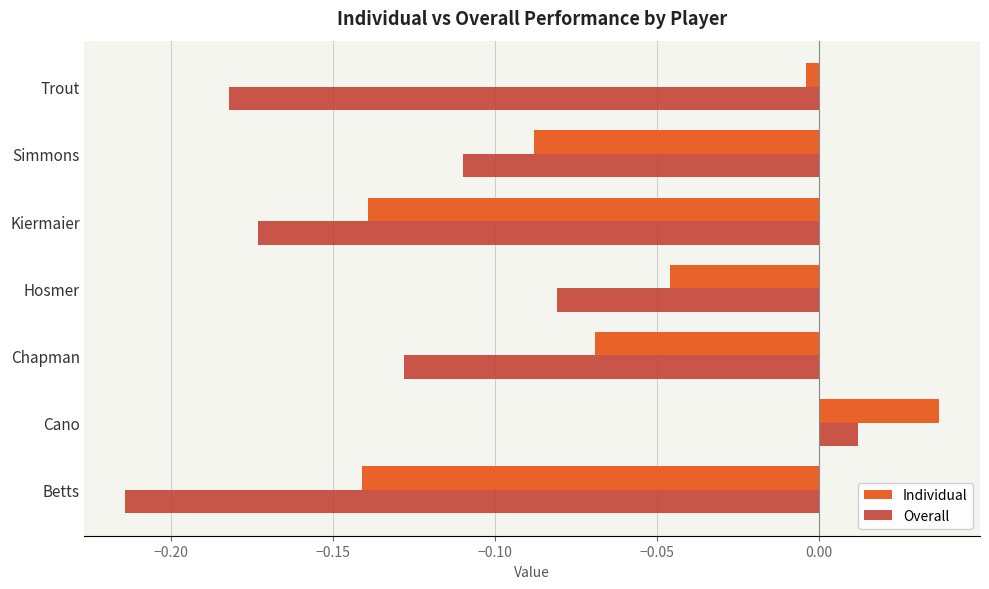

True or false: Overall has a value of -0.0 at Hosmer.

False